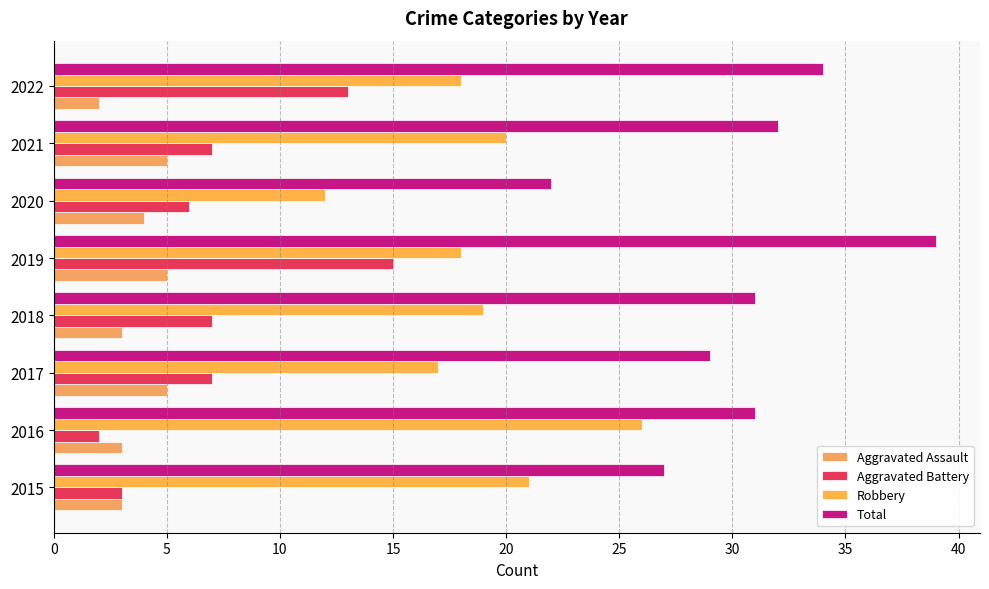

Count the number of data series in this chart.

4